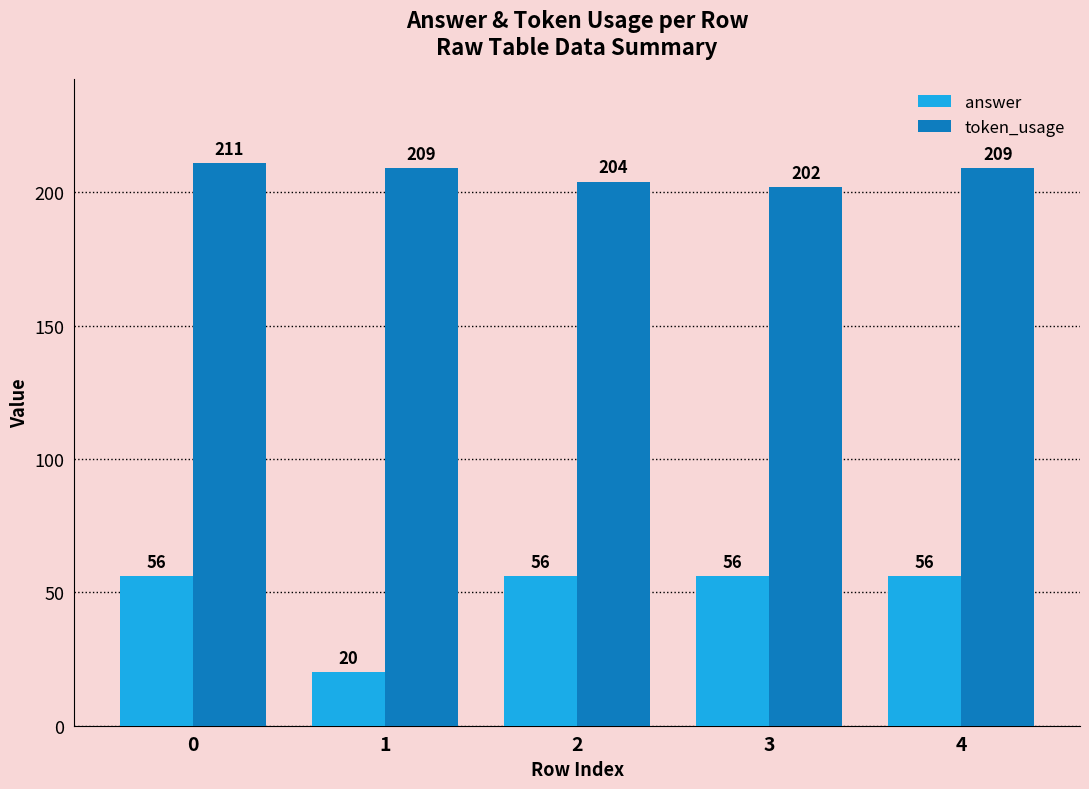

What is the sum of all answer values?

244